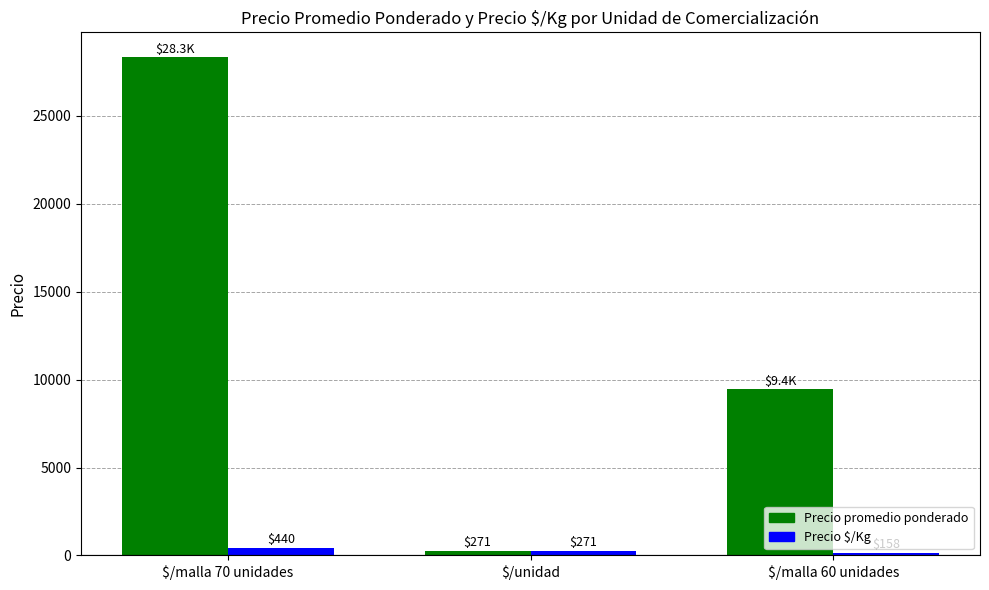

At which category does the chart reach its minimum across all series?

$/malla 60 unidades